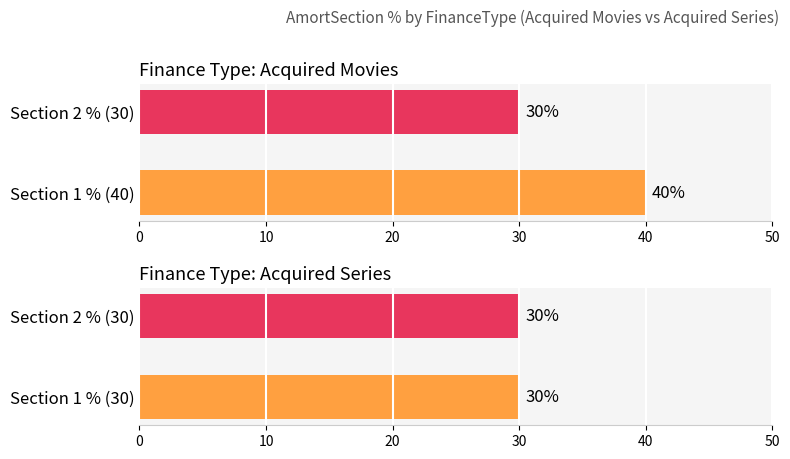

Which category has the highest value in the Section 2 % series?

Acquired Movies